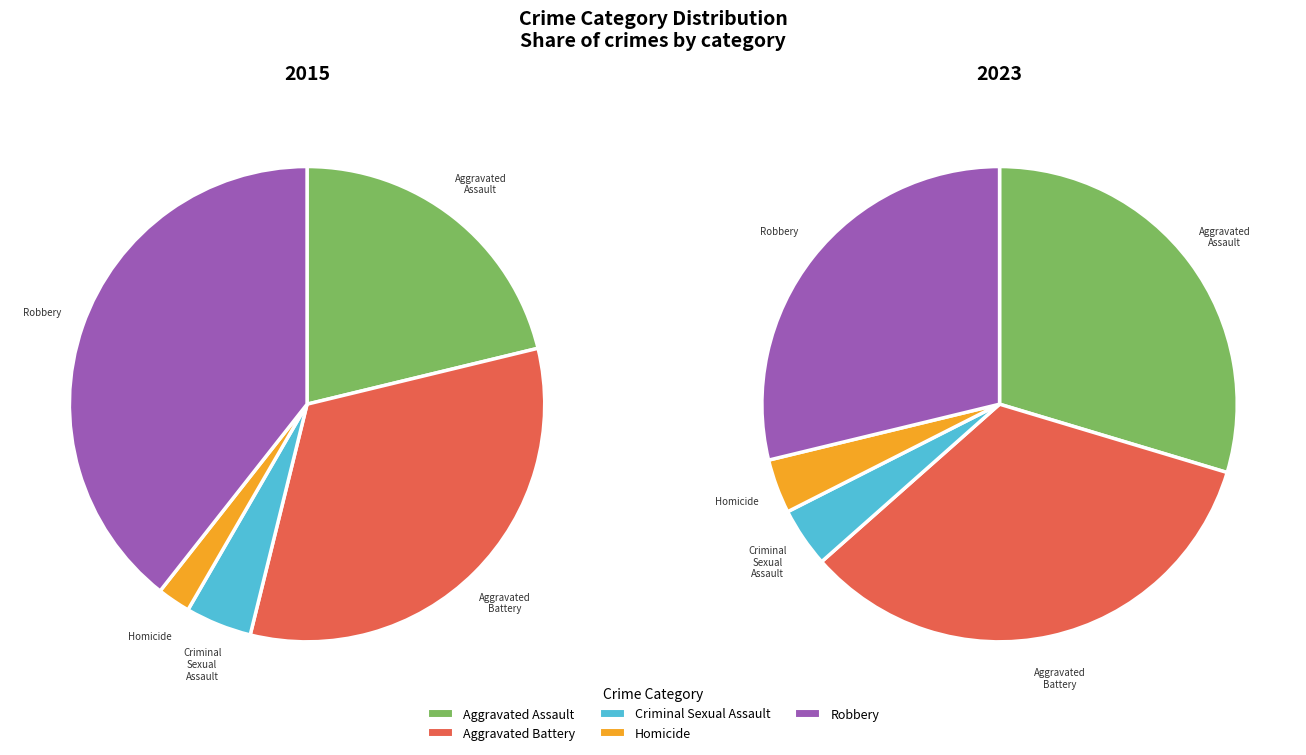

How many slices are in this pie chart?

5